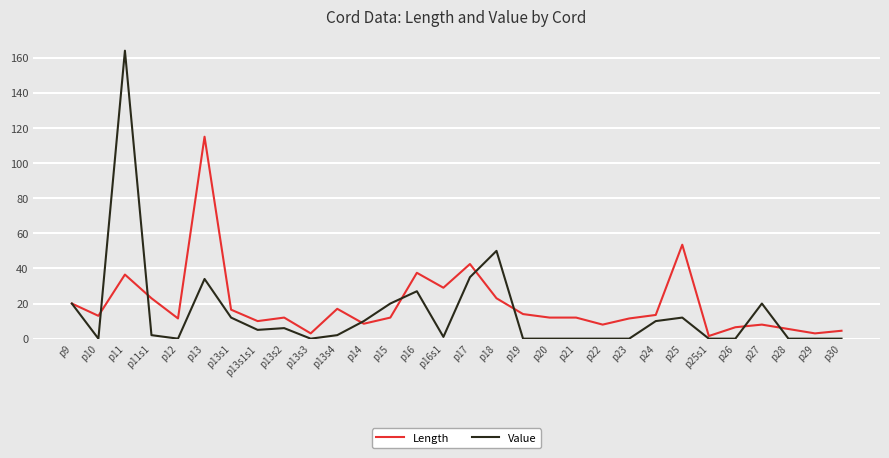

What is the approximate value of Length at p13s3?

3.0